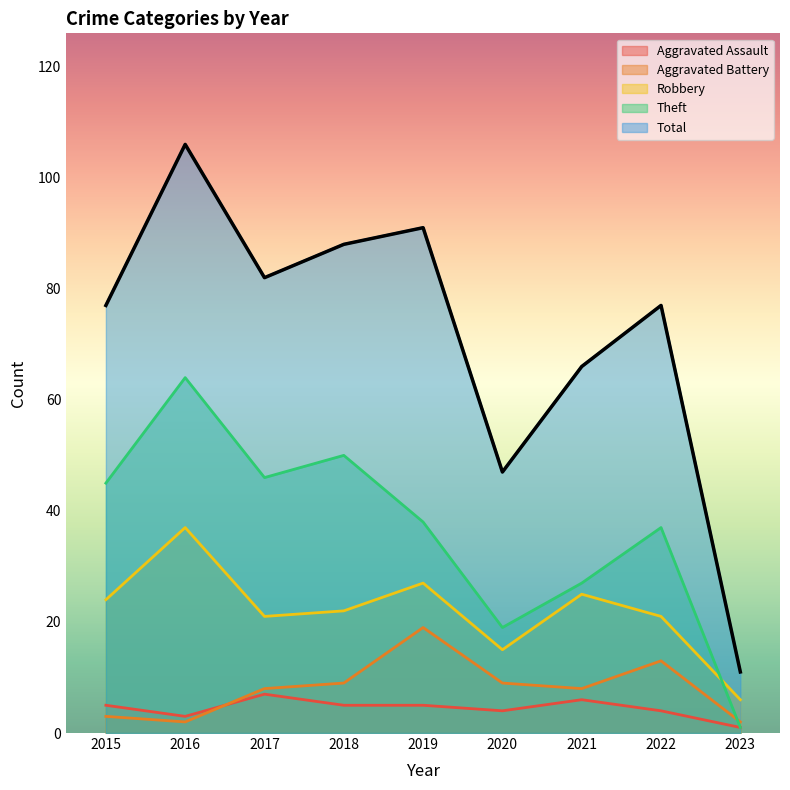

Where is Total nearest to the value 58?

2021